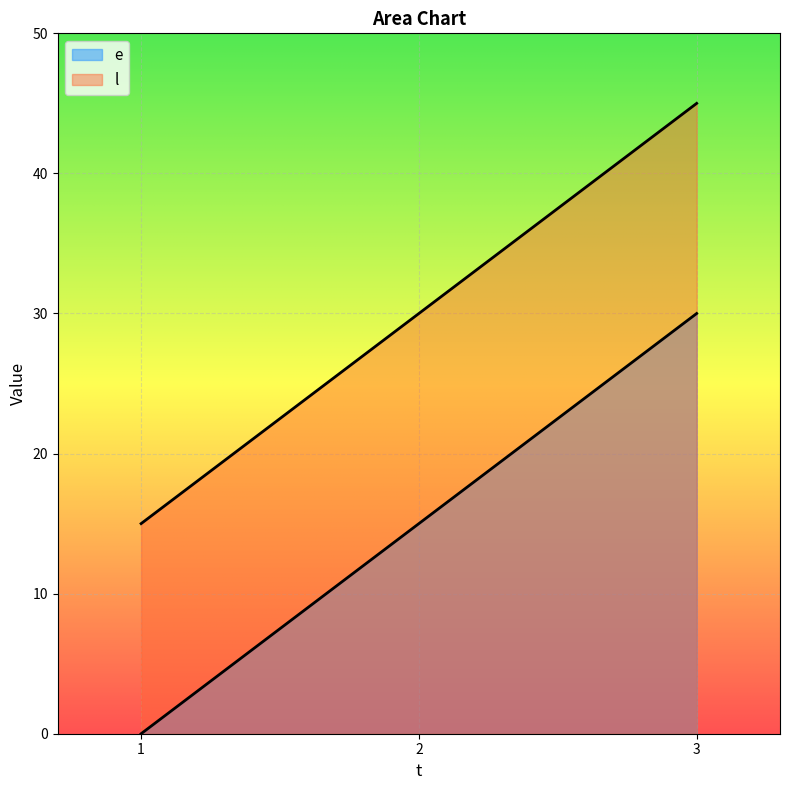

The value of e at 3 is 30. True or false?

True